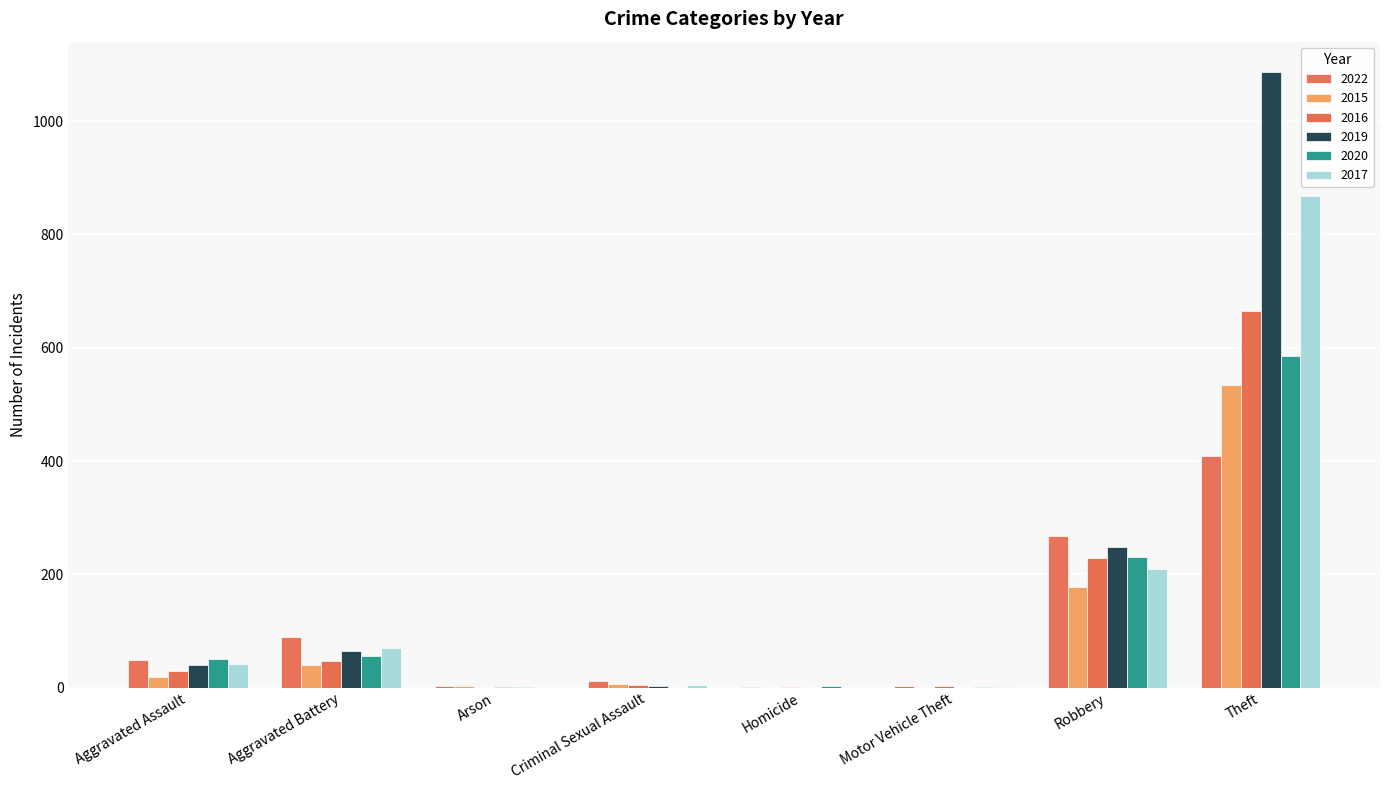

Between Homicide and Robbery, which series saw the biggest shift?

2022